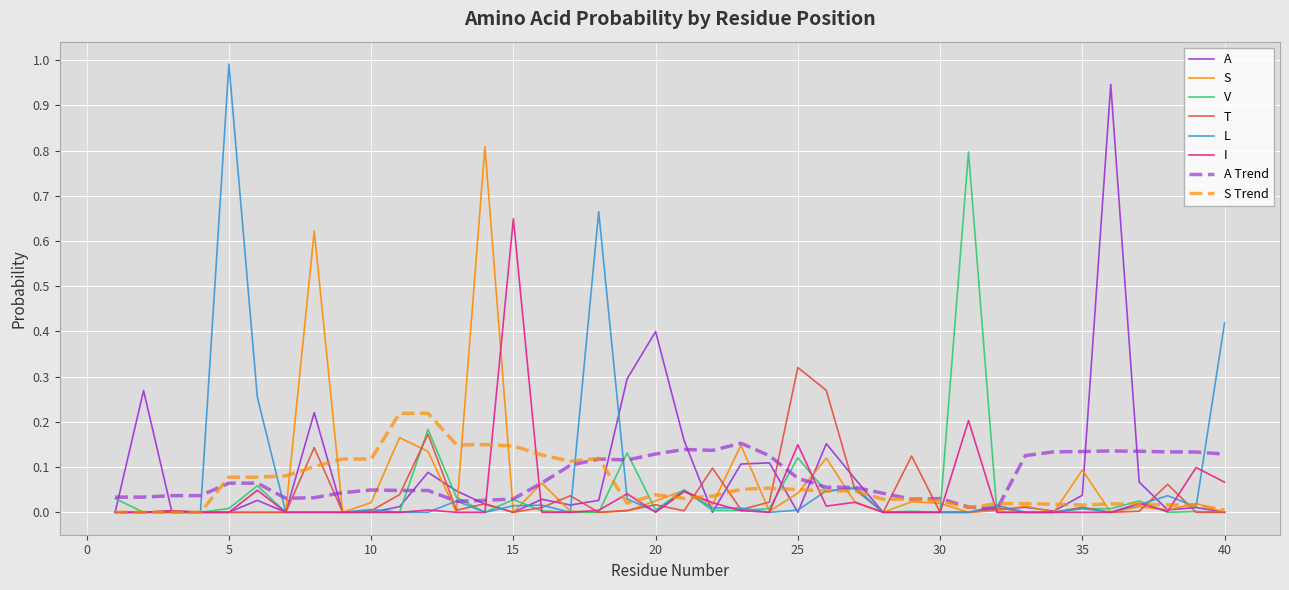

How many lines are shown in the chart?

8